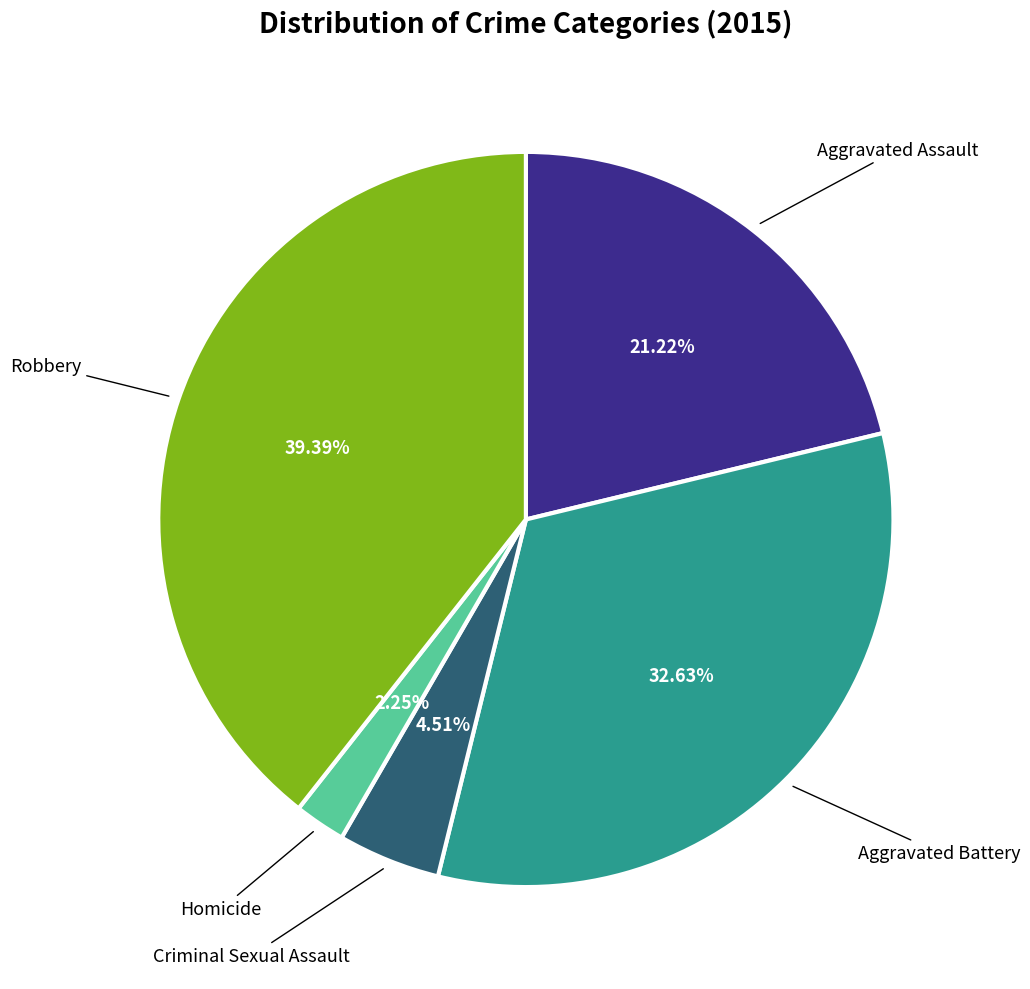

Is there a majority slice in this chart?

No